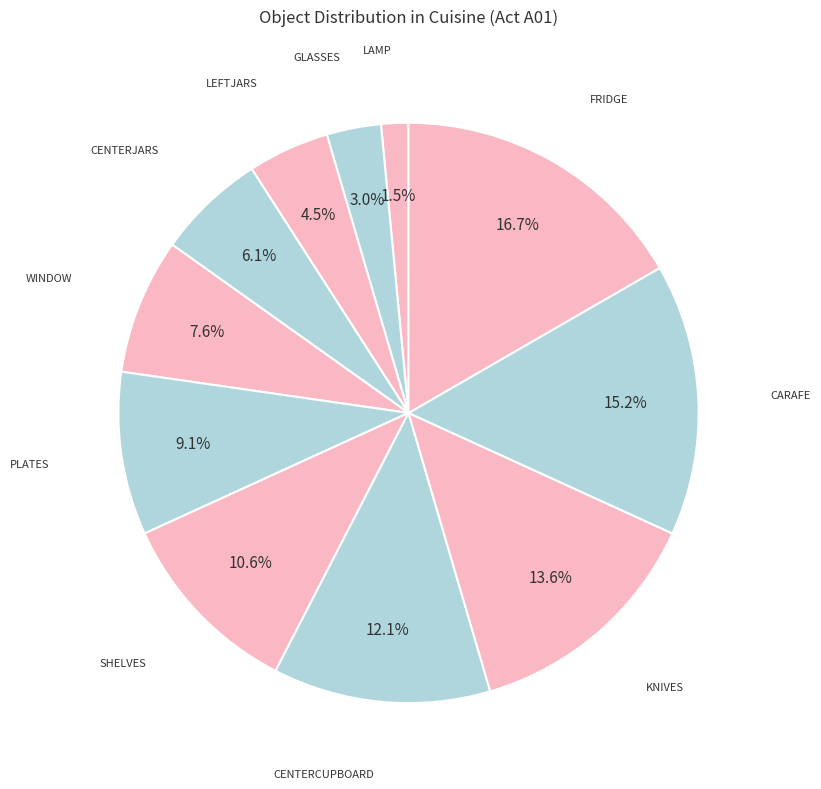

What is the smallest slice in the pie chart?

LAMP